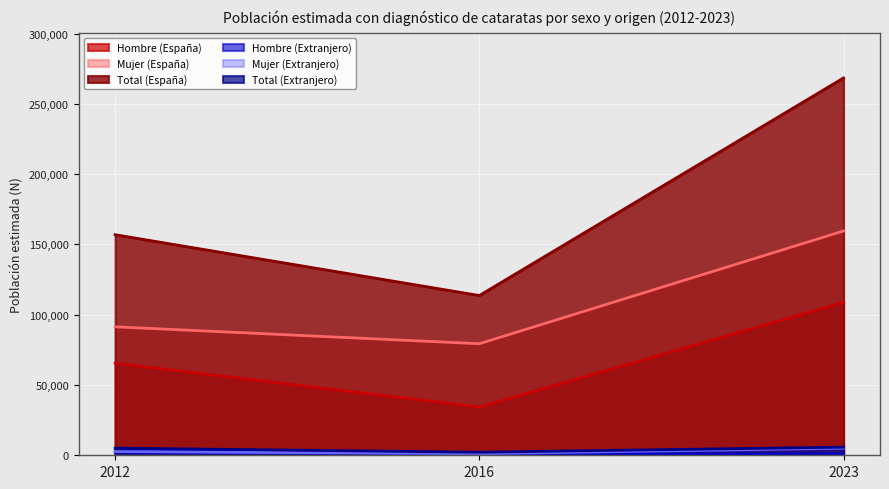

Reading left to right, list all the values displayed in this chart.

Hombre (España): 2012=65543	2016=34312	2023=108887
Mujer (España): 2012=91404	2016=79361	2023=159612
Total (España): 2012=156946	2016=113674	2023=268499
Hombre (Extranjero): 2012=2439	2016=1076	2023=732
Mujer (Extranjero): 2012=2648	2016=1104	2023=5060
Total (Extranjero): 2012=5087	2016=2180	2023=5792